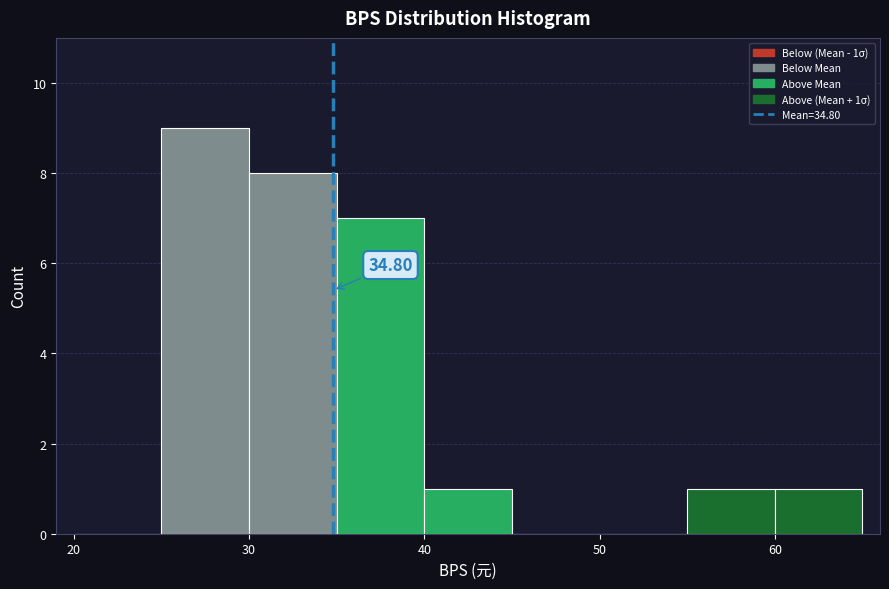

Which range on the x-axis has the tallest bar?

25 to 30